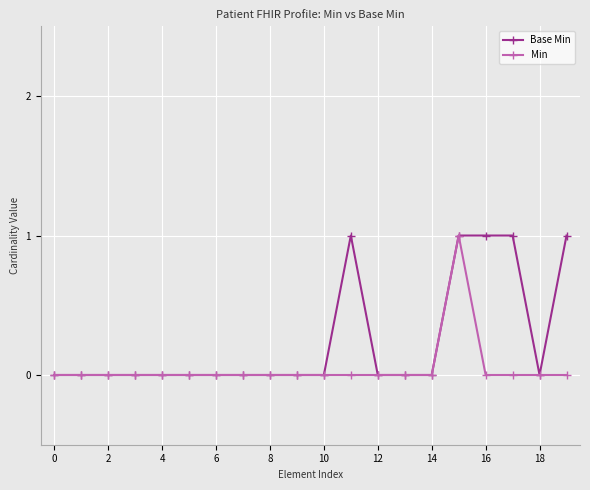

Rank the series by their average value, from highest to lowest.

Base Min, Min